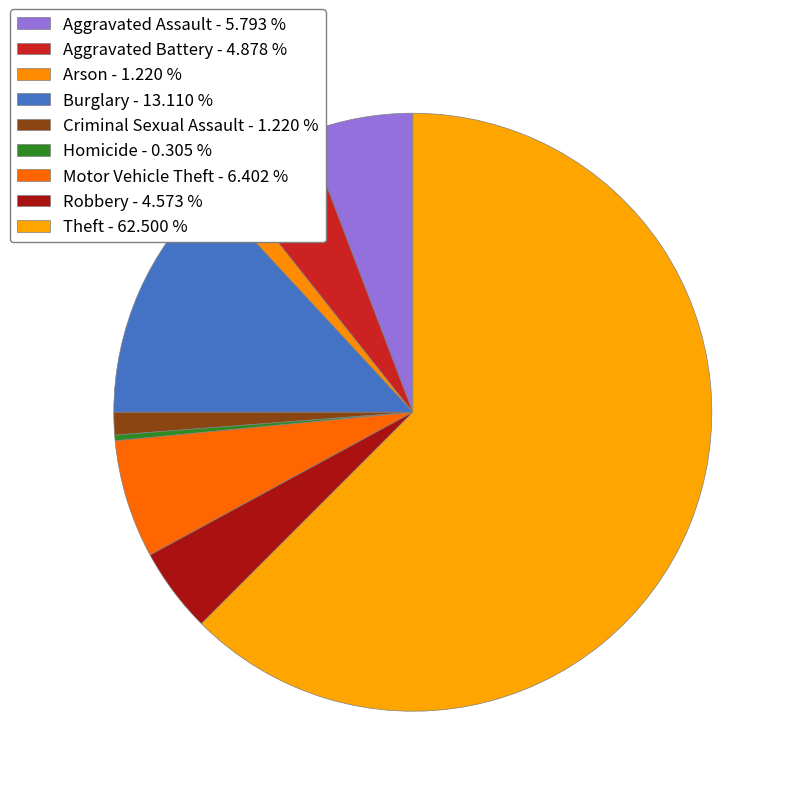

Is it true that Homicide is 0% of the pie?

True